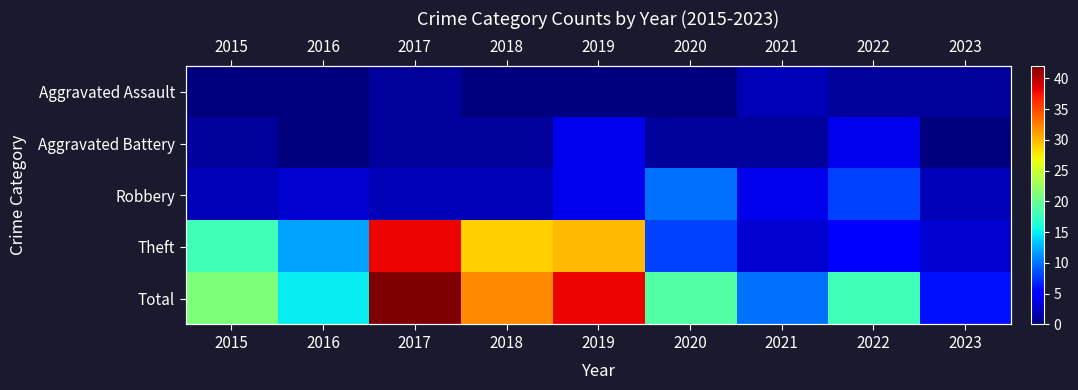

Rank the categories by Aggravated Assault value from lowest to highest.

2015, 2016, 2018, 2019, 2020, 2017, 2022, 2023, 2021